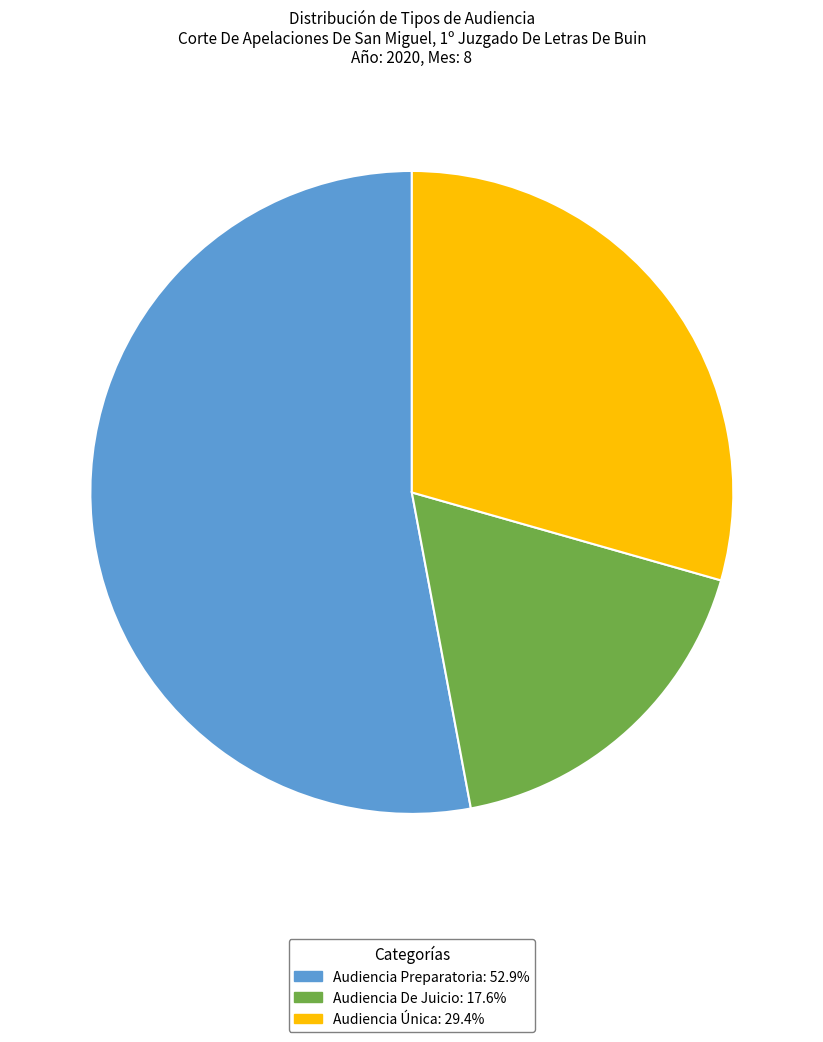

Does any single category account for the majority?

Yes